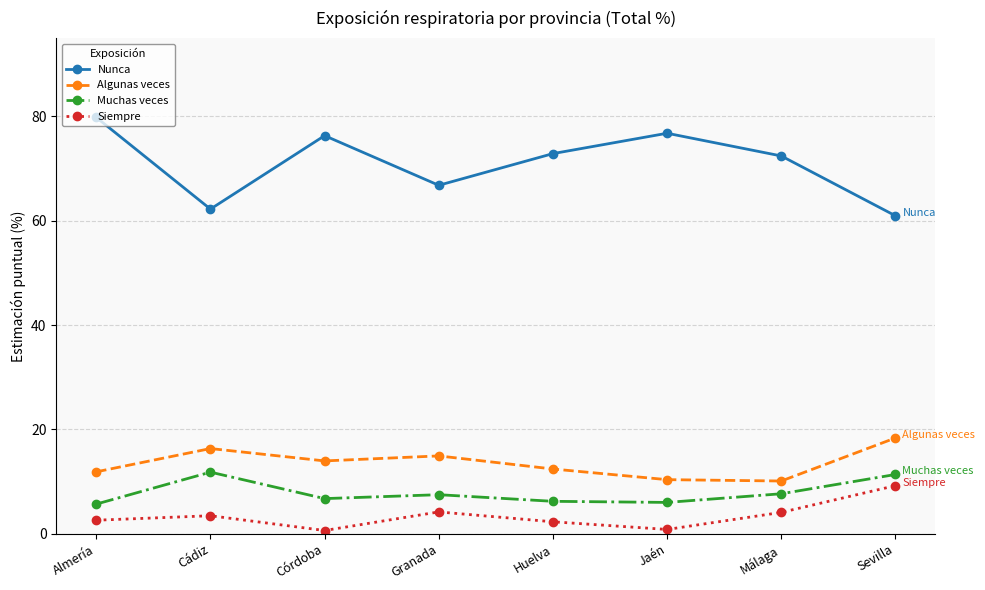

Which series has the largest total across all categories?

Nunca